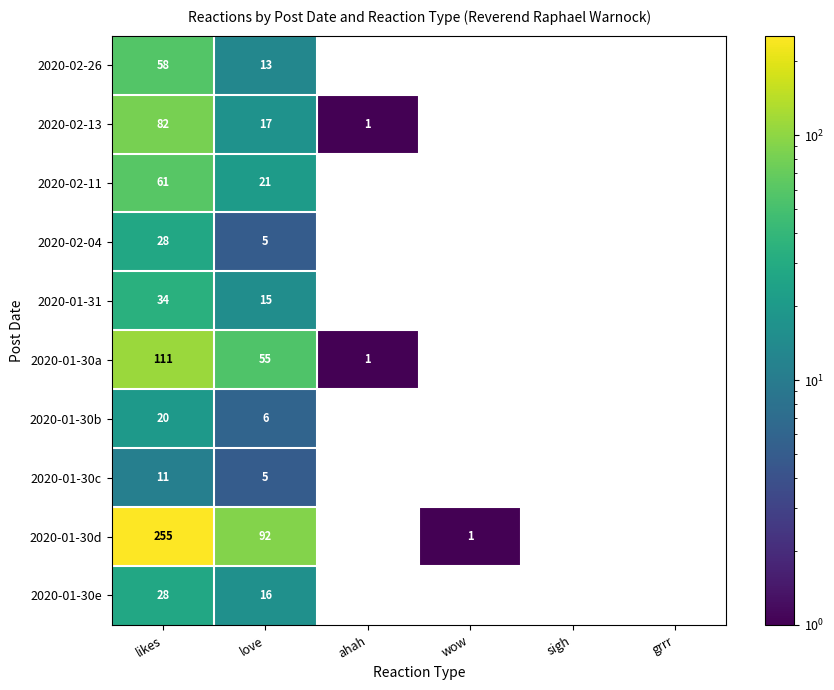

Is it true that 2020-02-26 equals 58 at likes?

True